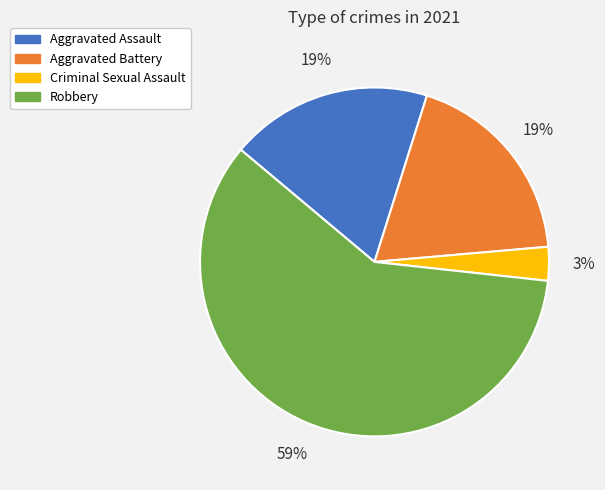

How many segments does this pie chart have?

4